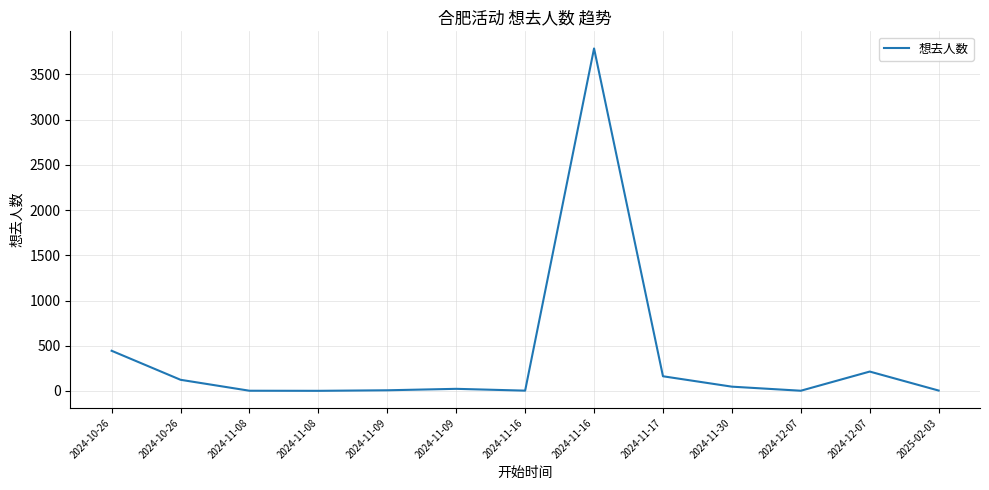

What is the minimum value shown in the chart?

1